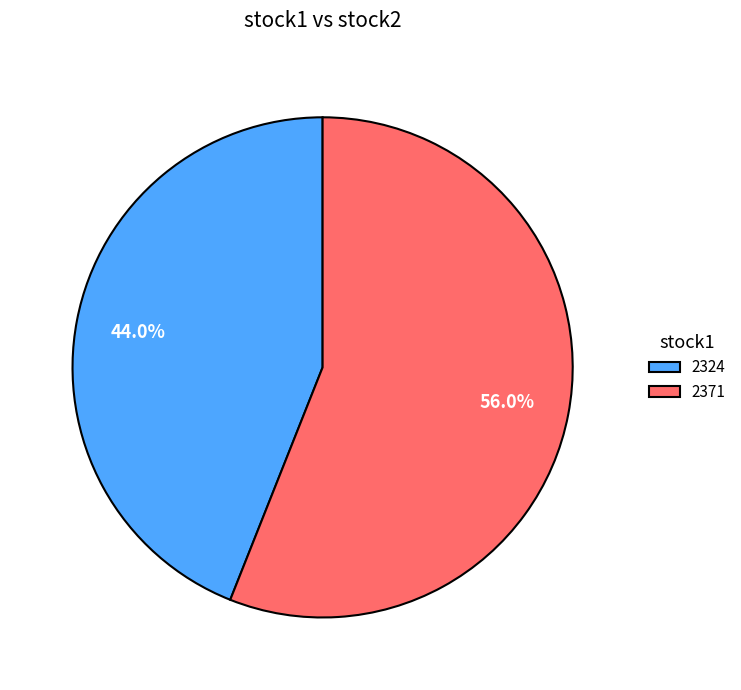

Is there any slice that represents more than half of the pie?

Yes